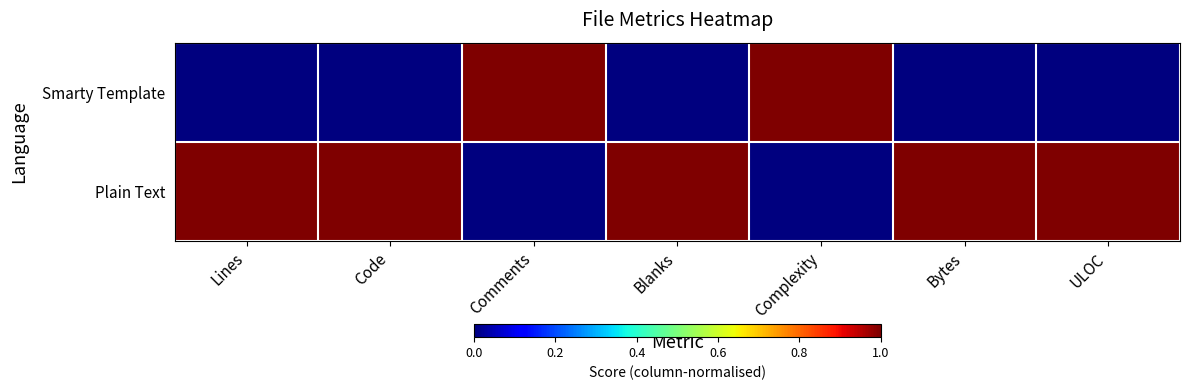

Reading right to left, extract all data points from this chart.

Smarty Template: ULOC=0	Bytes=0	Complexity=1	Blanks=0	Comments=1	Code=0	Lines=0
Plain Text: ULOC=1	Bytes=1	Complexity=0	Blanks=1	Comments=0	Code=1	Lines=1